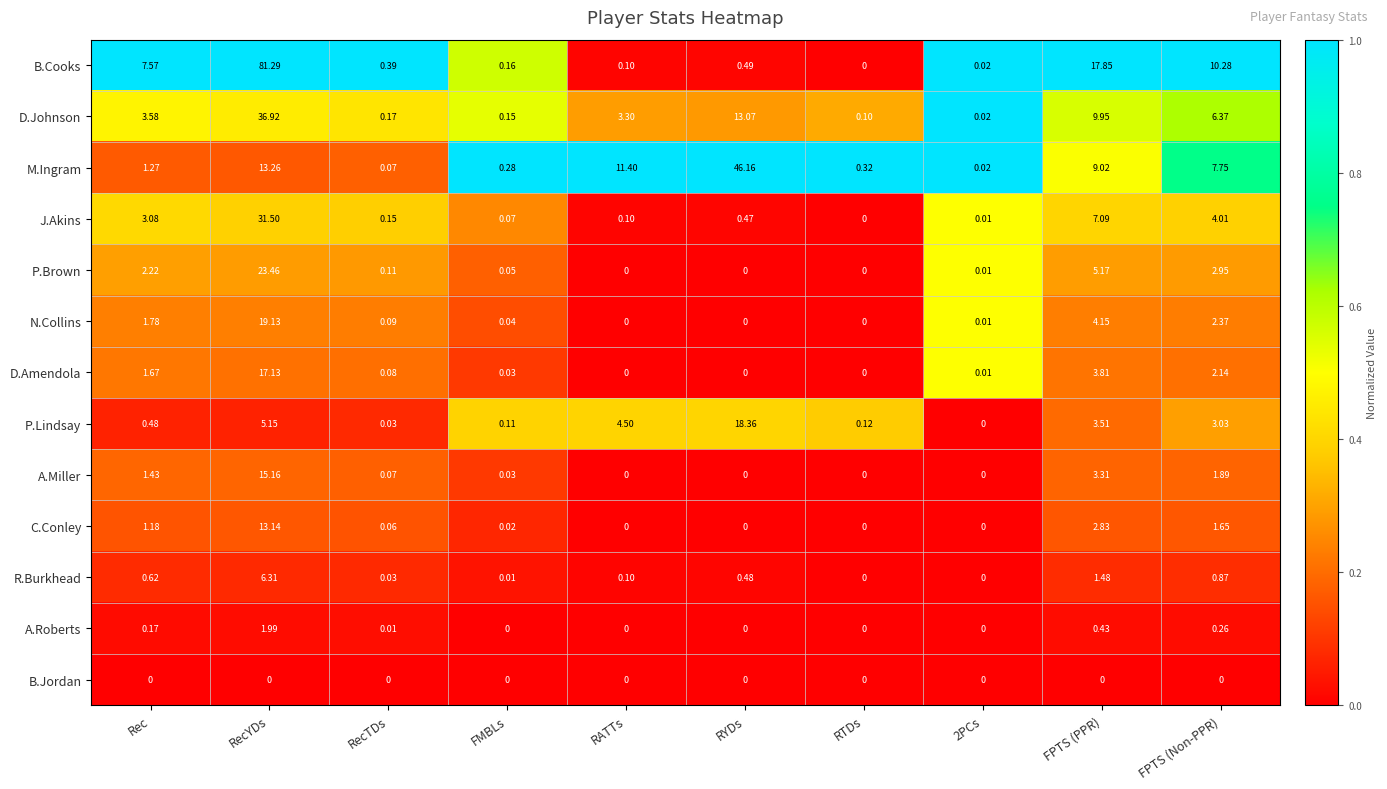

Which series has the widest spread of values?

B.Cooks